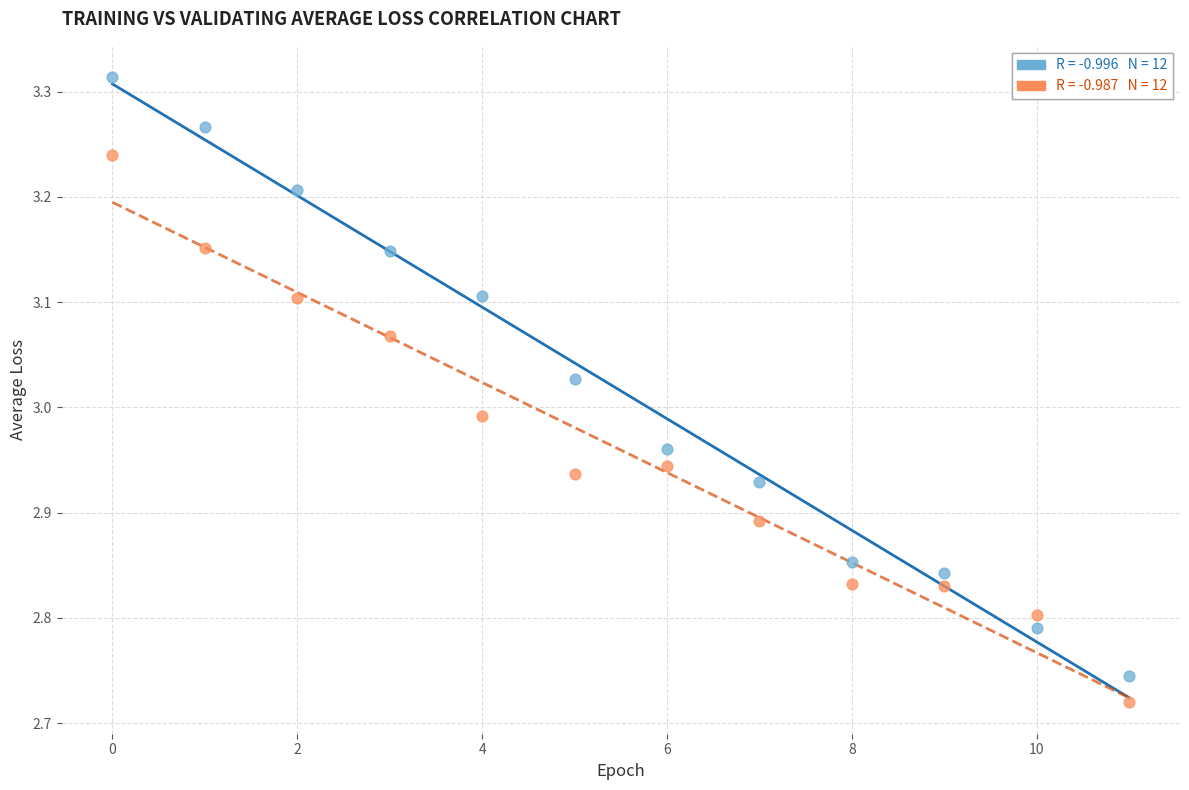

Across all data points, what is the range of Y values (max minus min)?

0.6